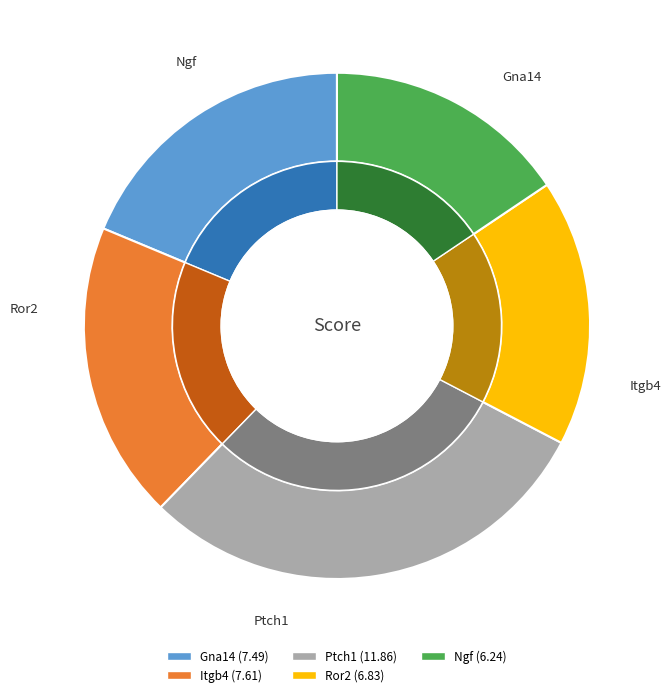

Is it true that Ngf is 11% of the pie?

False